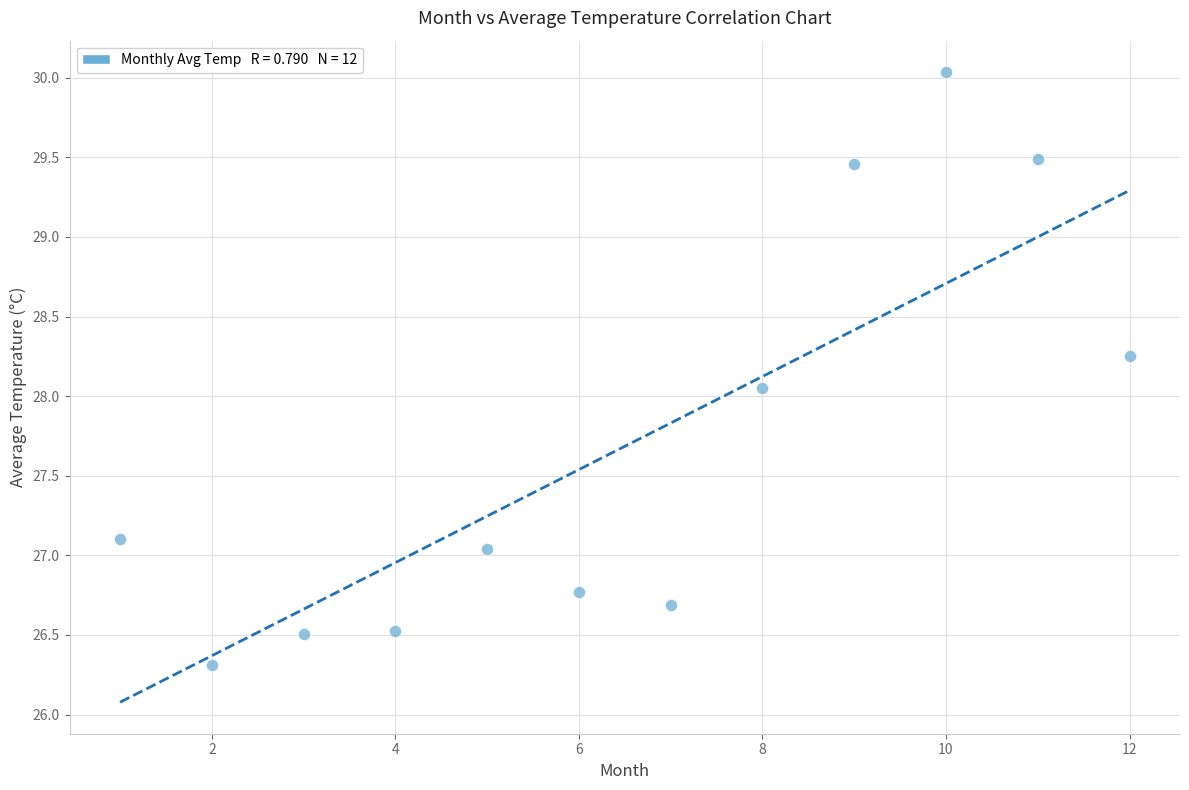

What is the range of X values (max minus min)?

11.0